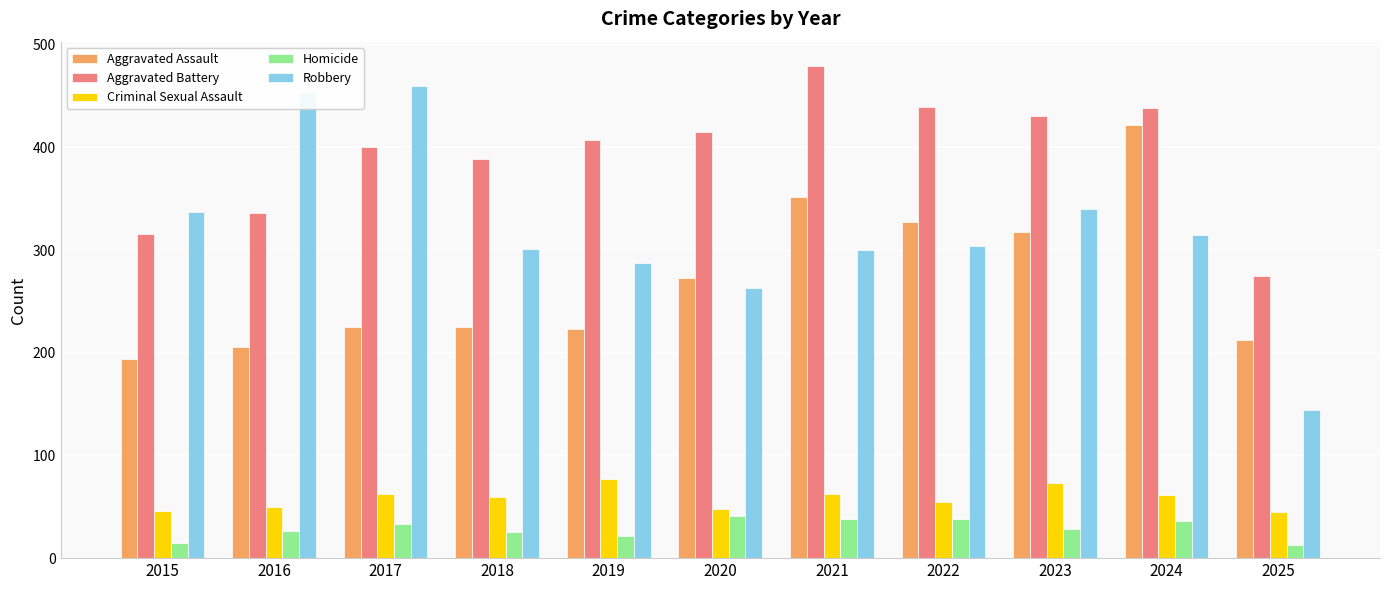

Between 2019 and 2023, which series saw the biggest shift?

Aggravated Assault